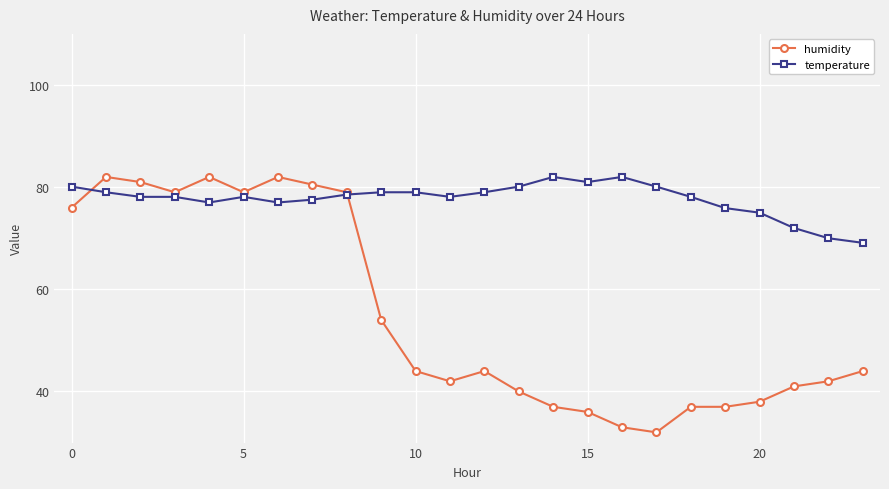

Which series has the widest spread of values?

humidity